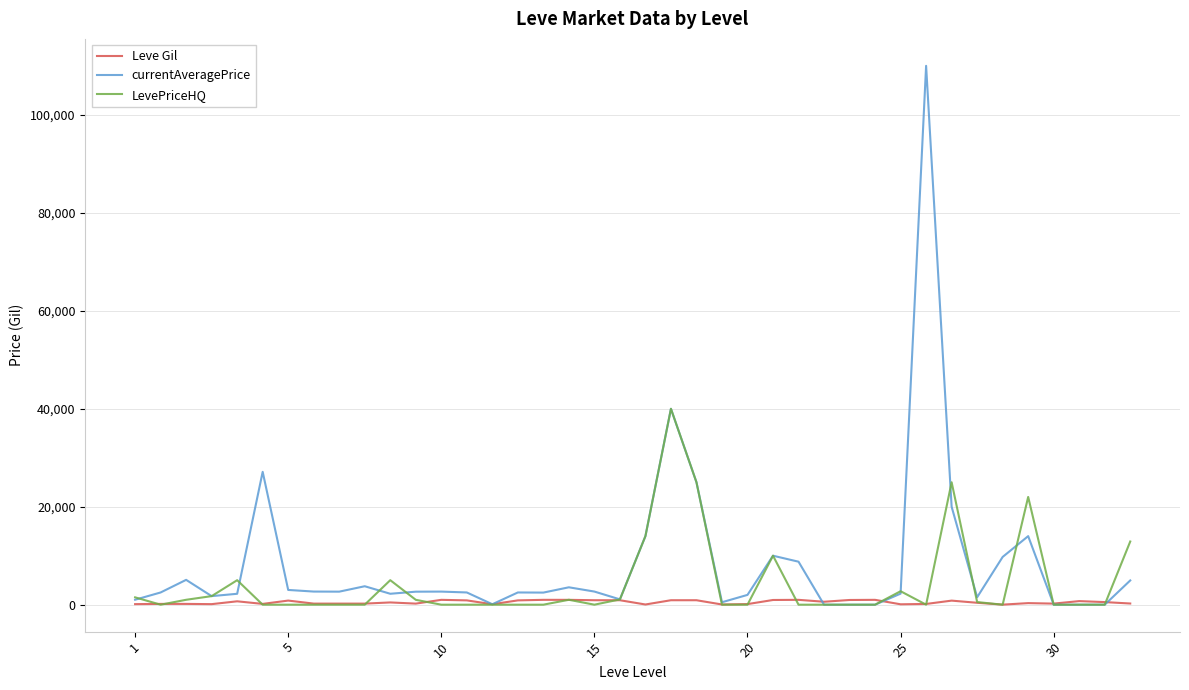

List the series in order of their peak value, highest first.

currentAveragePrice, LevePriceHQ, Leve Gil